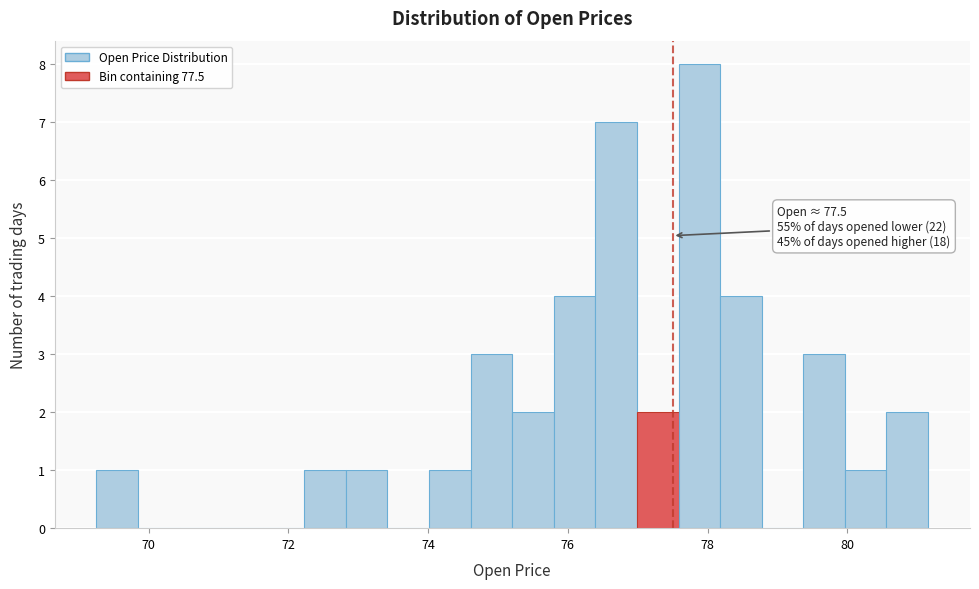

Around what value on the x-axis is the tallest bar? Give the approximate position of its centre, as read against the axis.

77.8